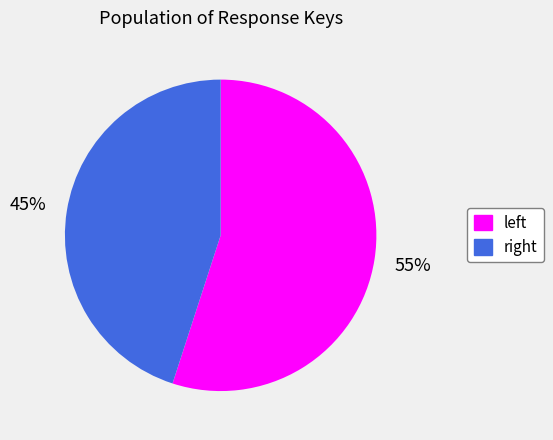

Count the number of slices in the pie.

2